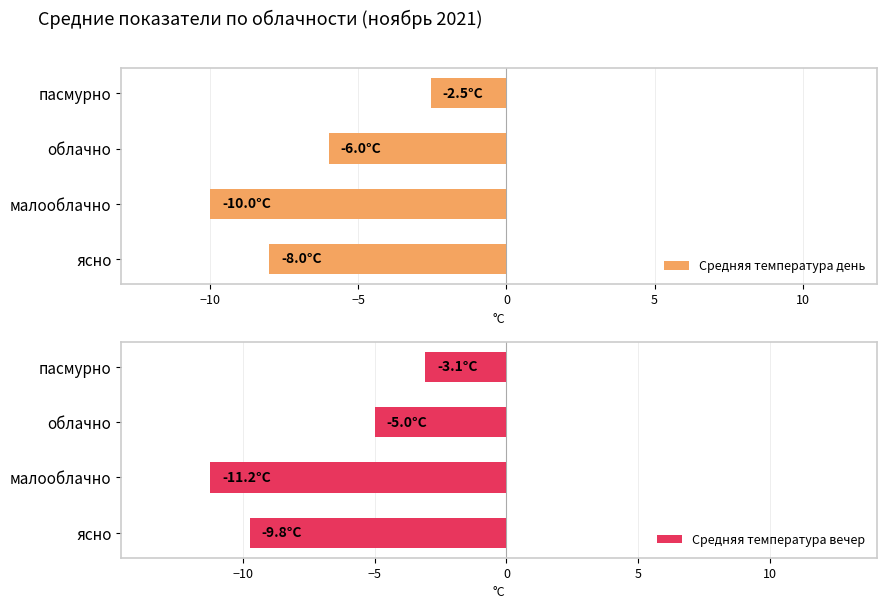

List the series in order of their peak value, highest first.

Средняя температура день, Средняя температура вечер